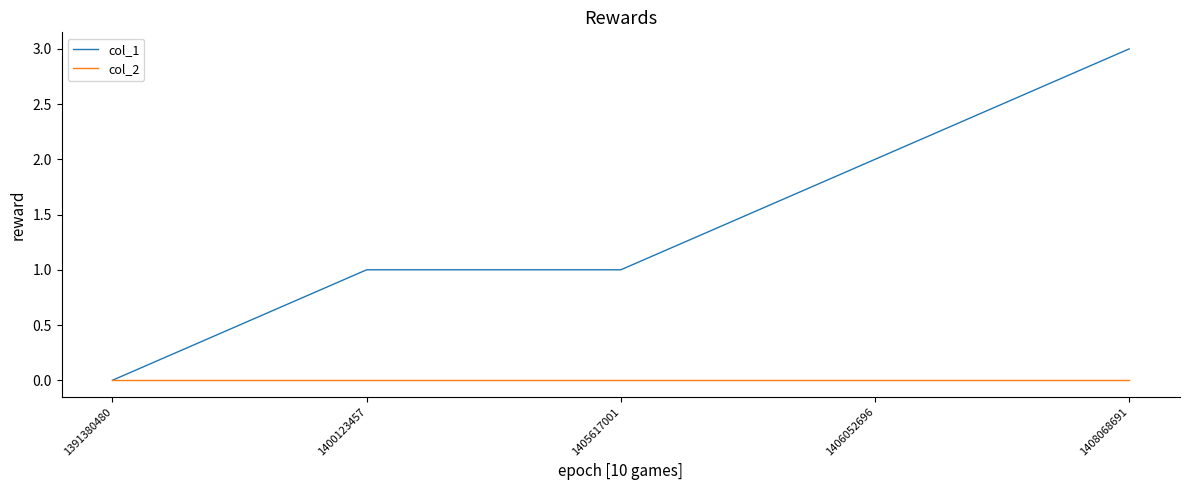

At which label does col_1 reach its minimum?

1391380480